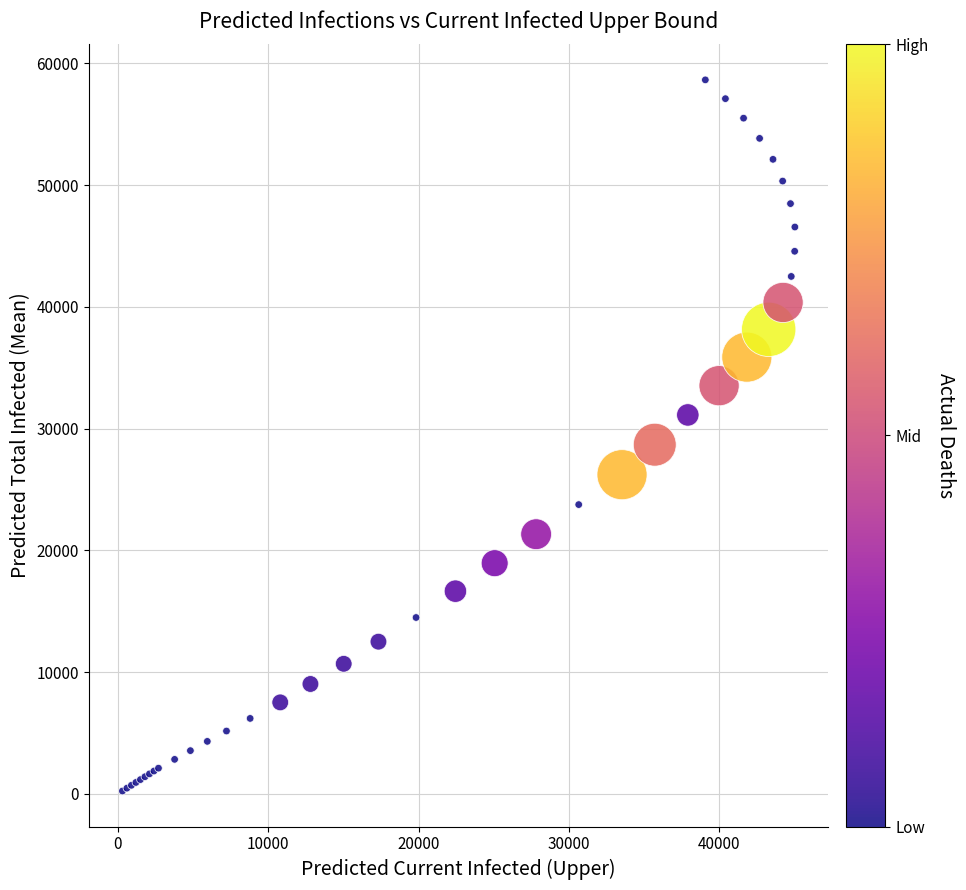

What Y value in the scatter plot is closest to 29435?

28675